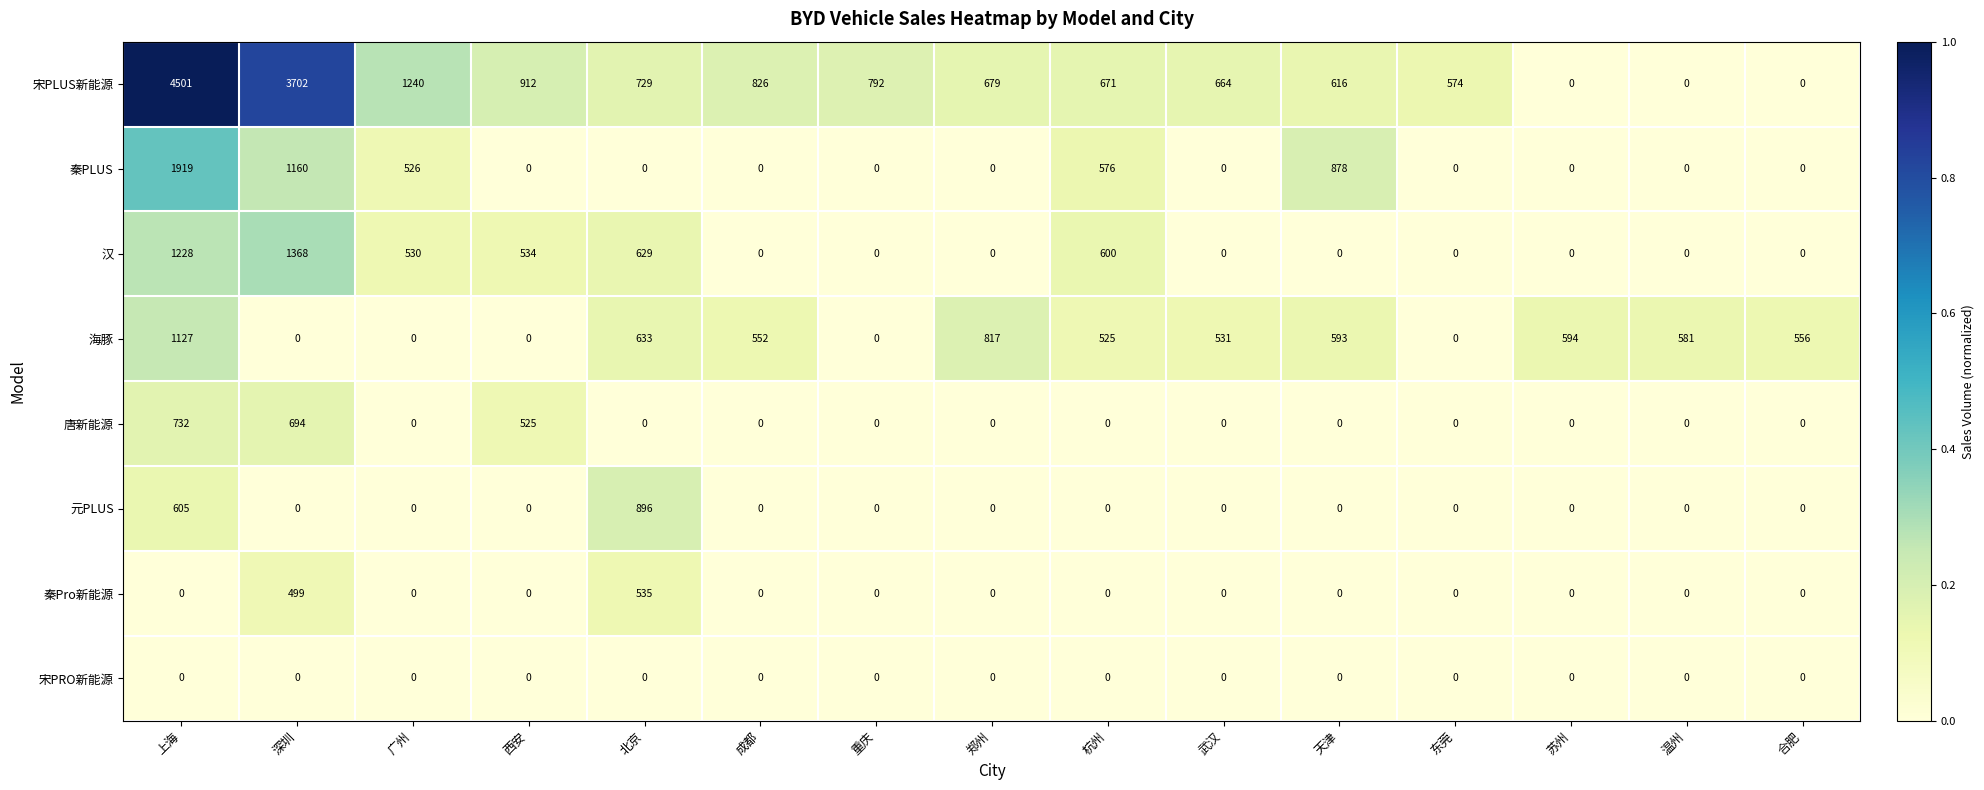

What is the average value of the 宋PLUS新能源 series?

1060